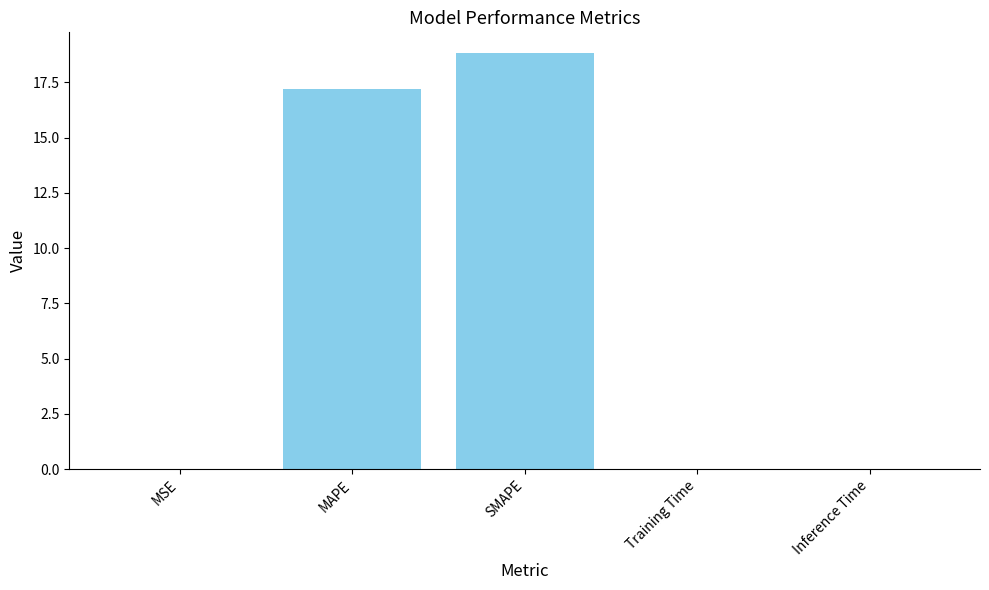

What is the sum of the values at MSE and MAPE?

17.2